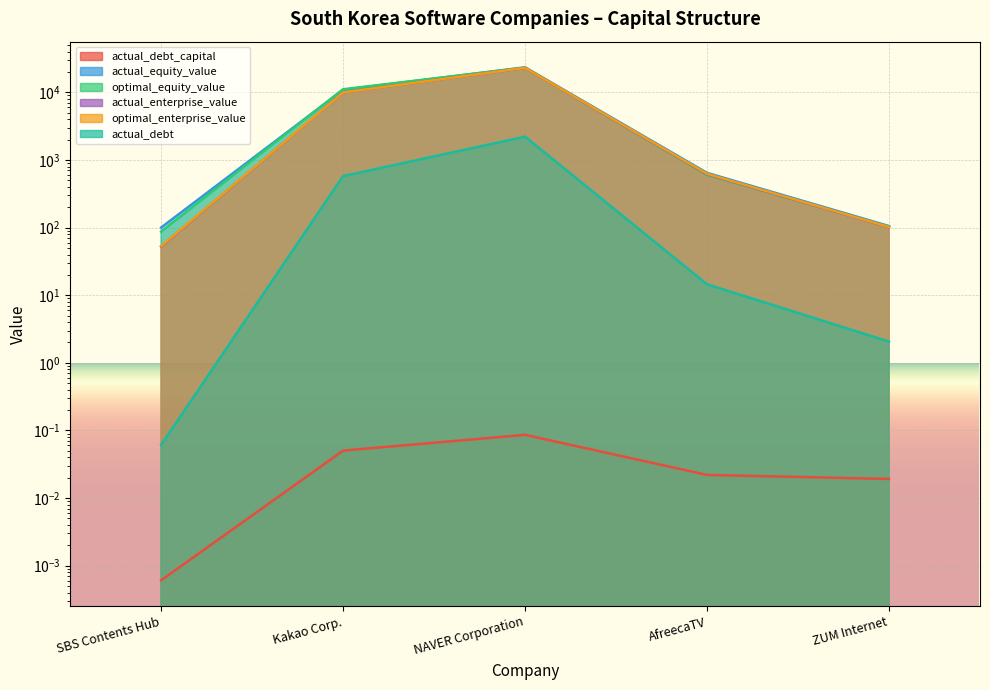

What is the average value of the actual_debt series?

560.8